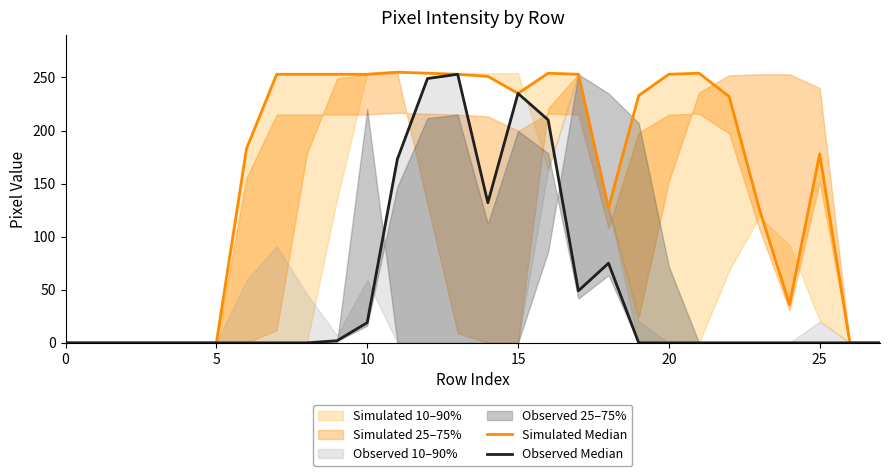

True or false: Simulated Median and Observed Median cross at least once.

False